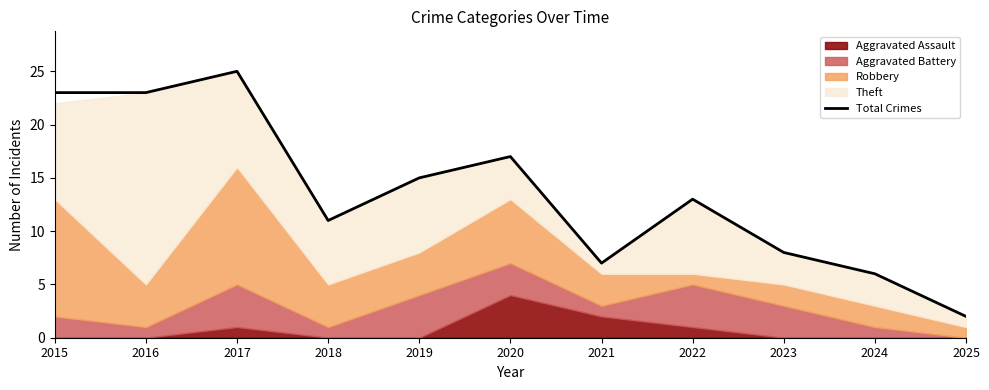

List the labels in order of value, smallest first.

2025, 2024, 2021, 2023, 2018, 2022, 2019, 2020, 2015, 2016, 2017